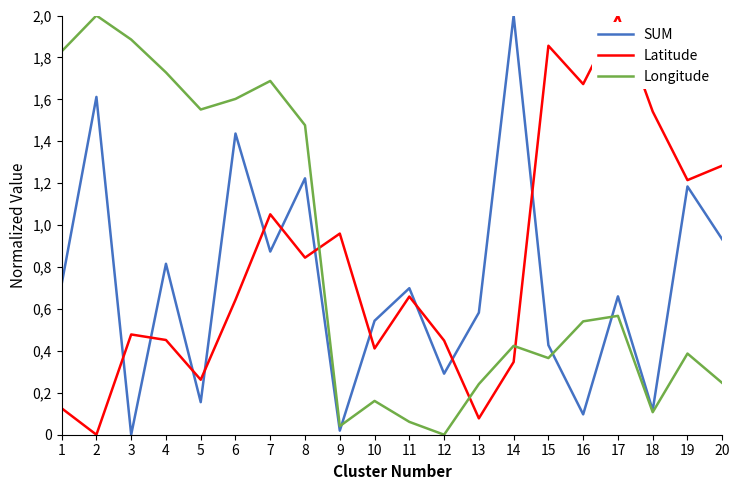

Which series changed the most between 2 and 8?

Latitude